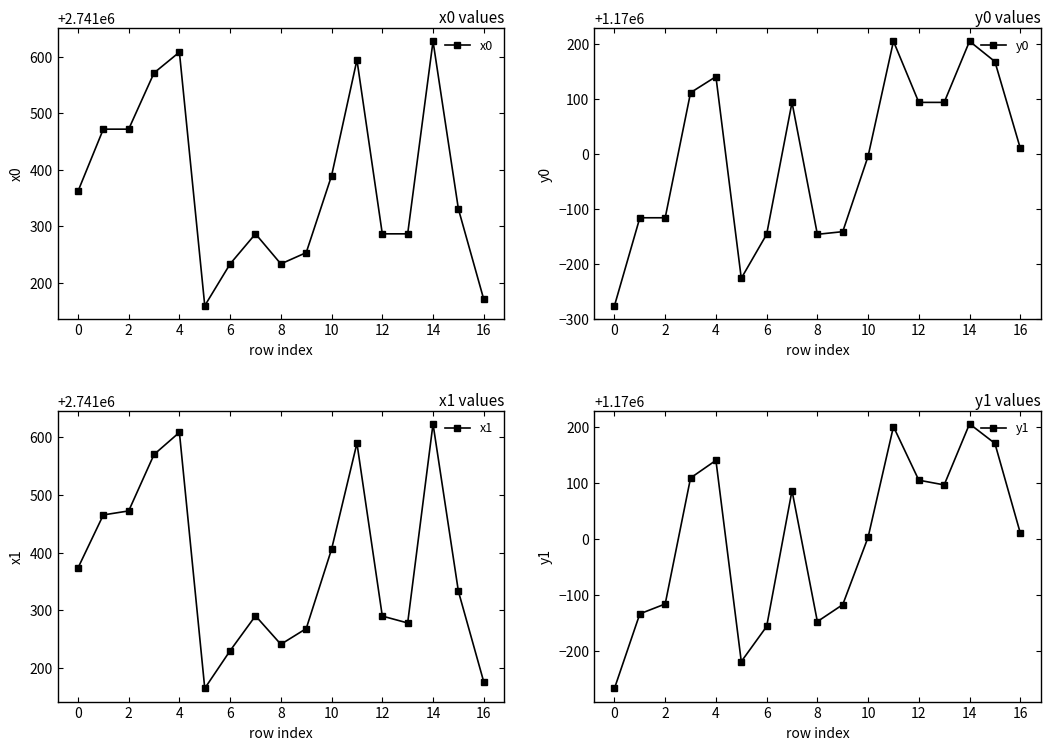

True or false: y0 has more than 1 interior local peaks.

True